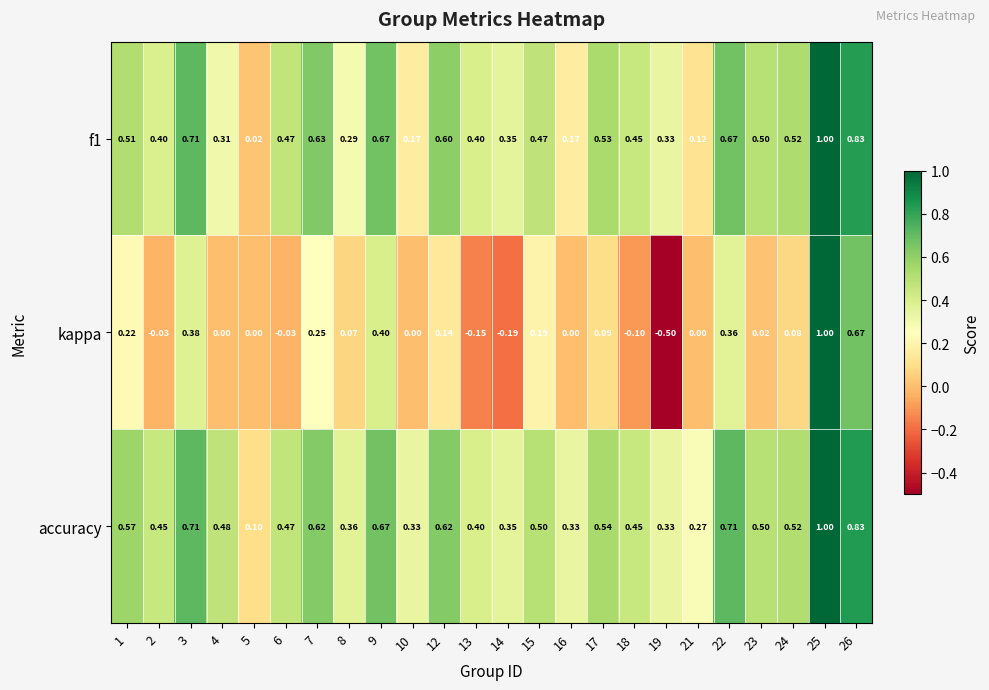

At which category is the sum across all series the highest?

25